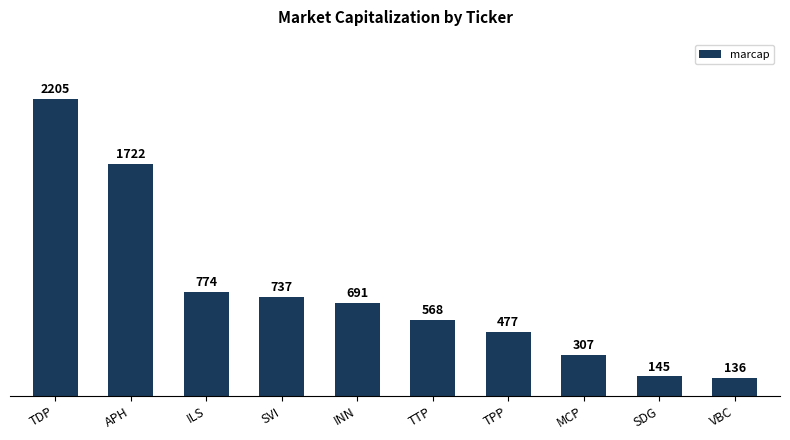

What is the approximate value at VBC, to the nearest 10?

140